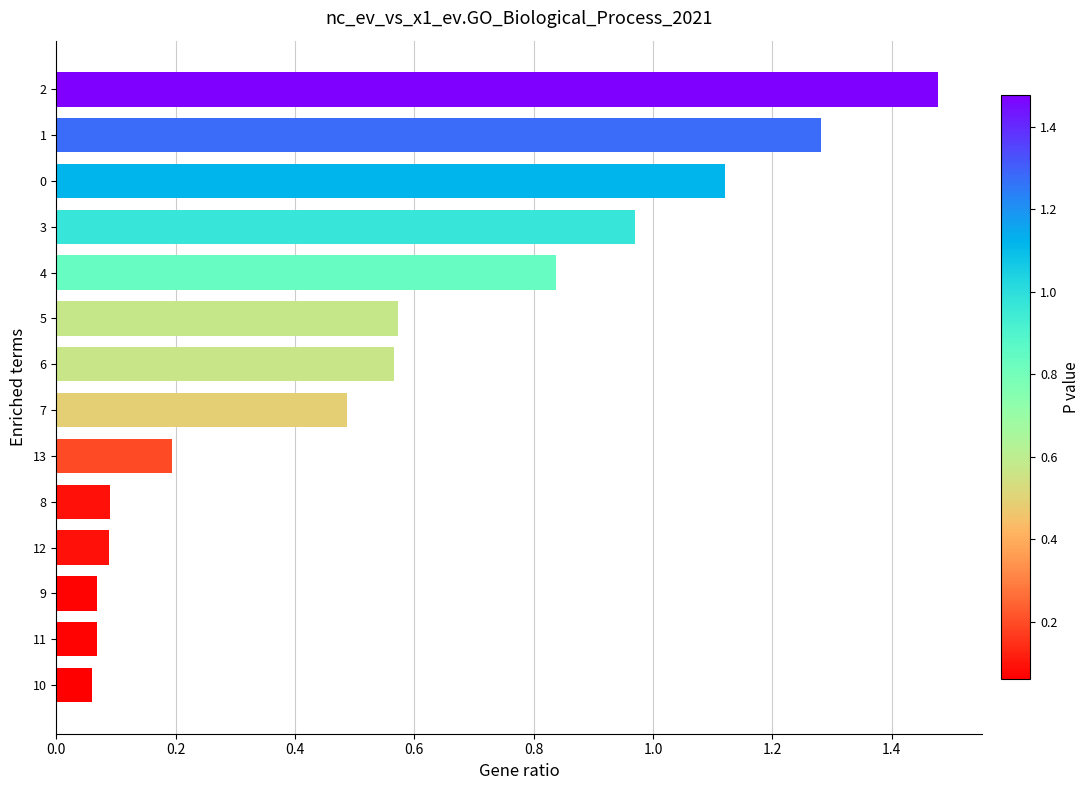

What is the difference between the maximum and second lowest values?

1.4